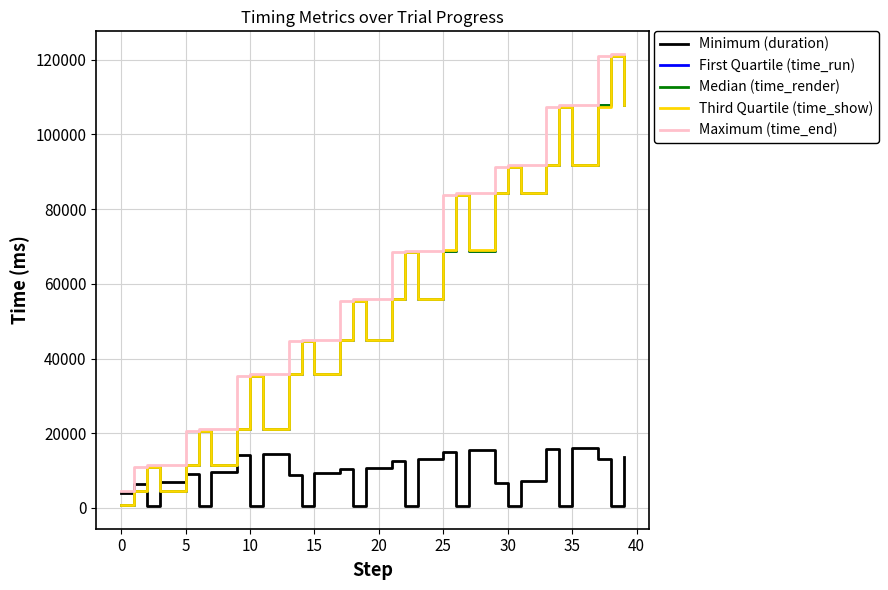

How many values in the Third Quartile (time_show) series exceed 55403?

20